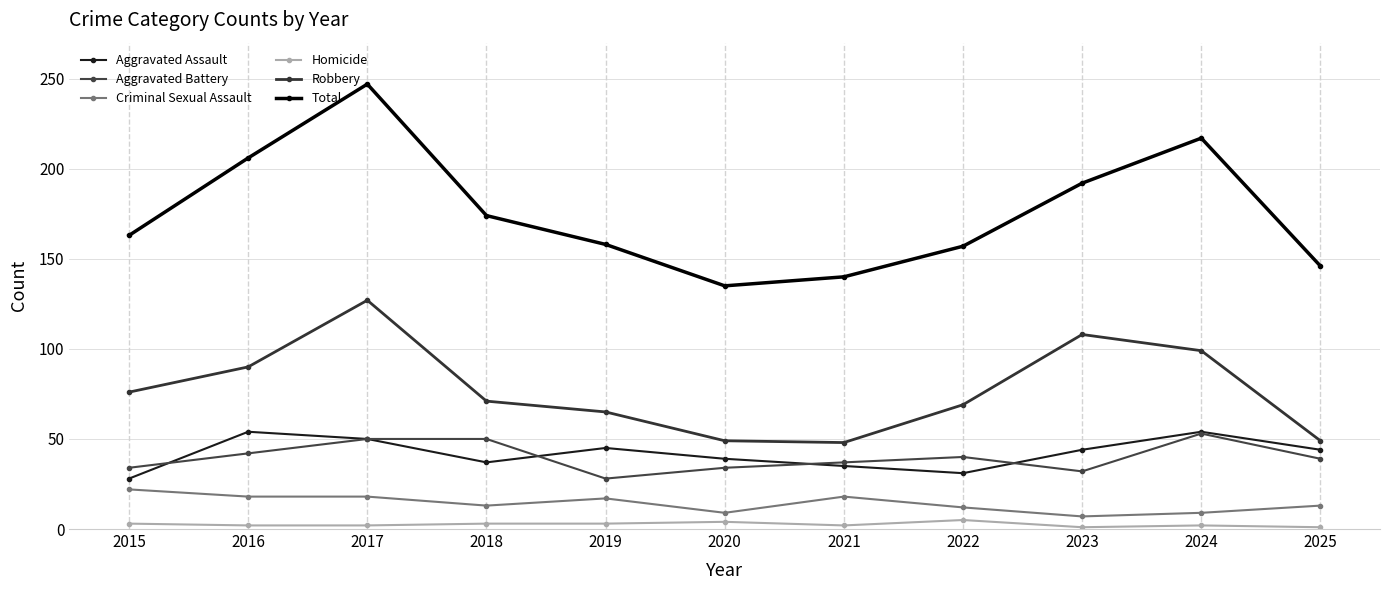

Which series has the largest range (max minus min)?

Total